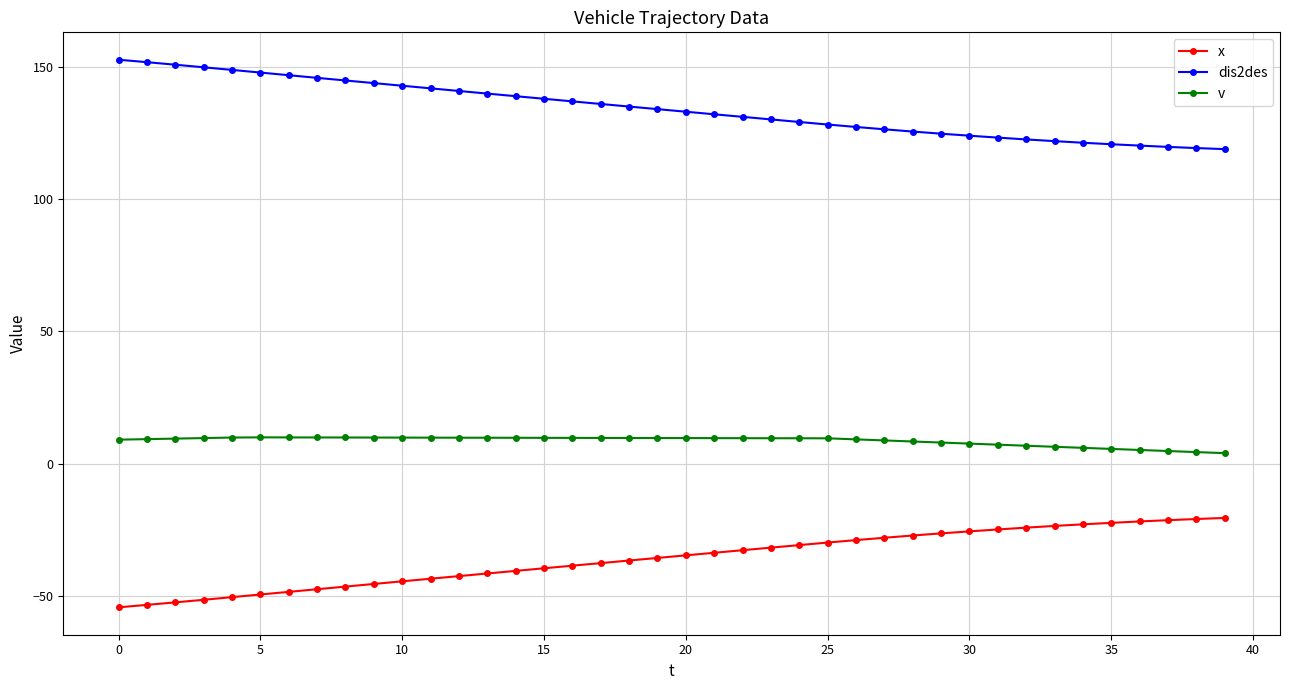

True or false: x and dis2des cross at least once.

False